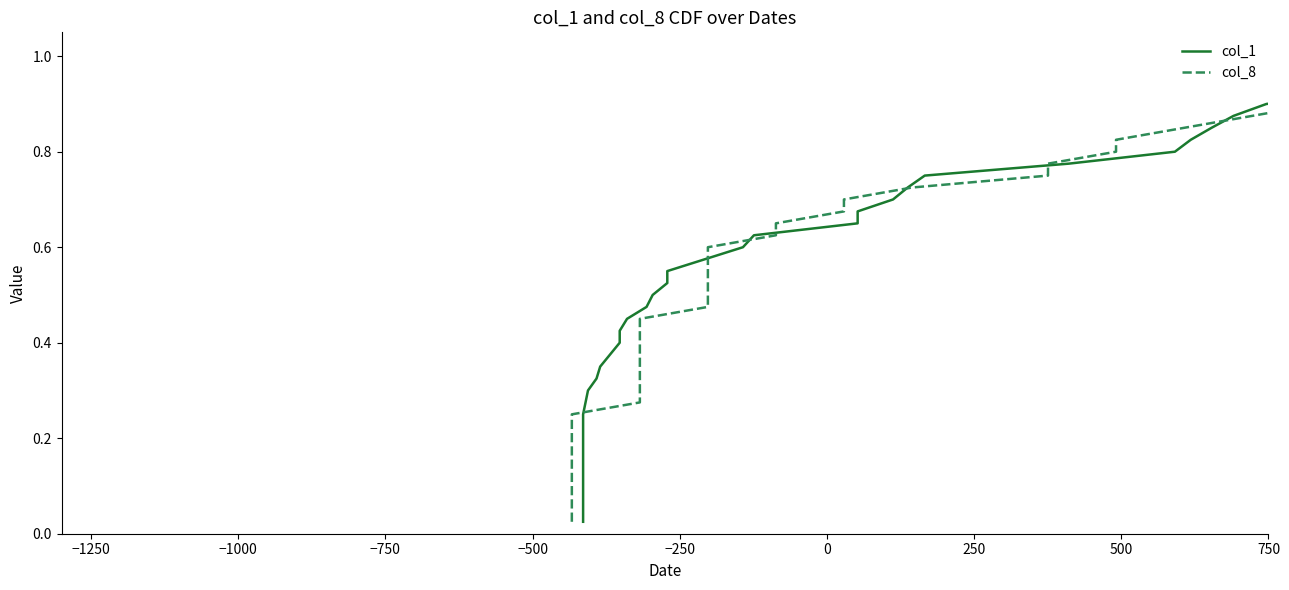

How many data points does each series have?

40